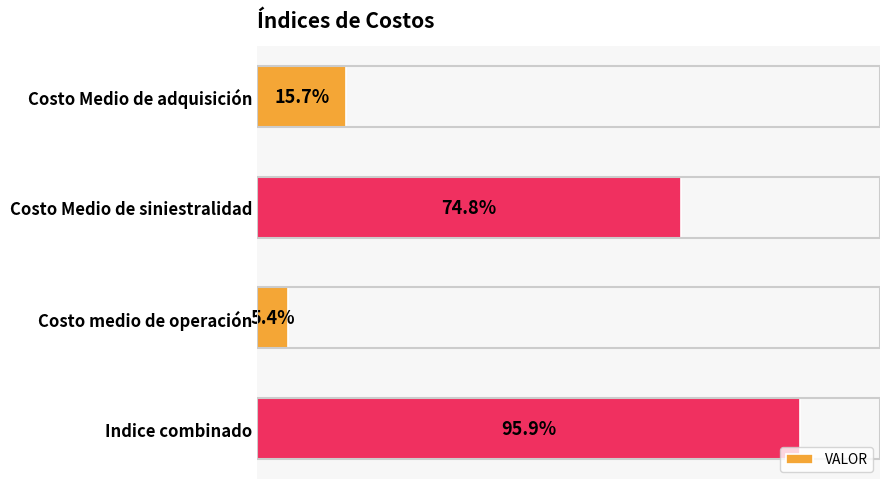

Between Indice combinado and Costo Medio de adquisición, which is larger?

Indice combinado